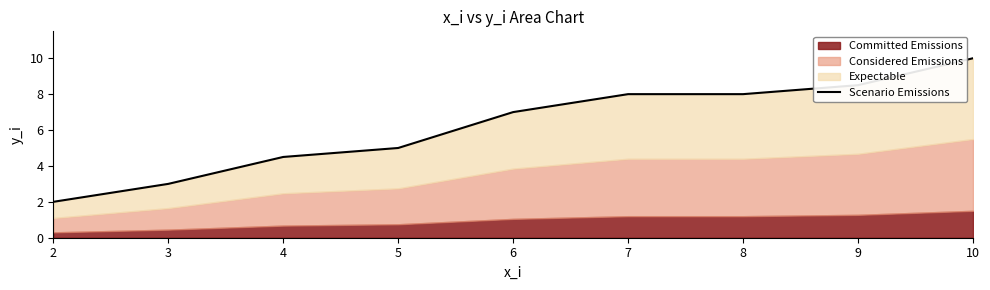

True or false: the data shows 2.3 at 4.

False